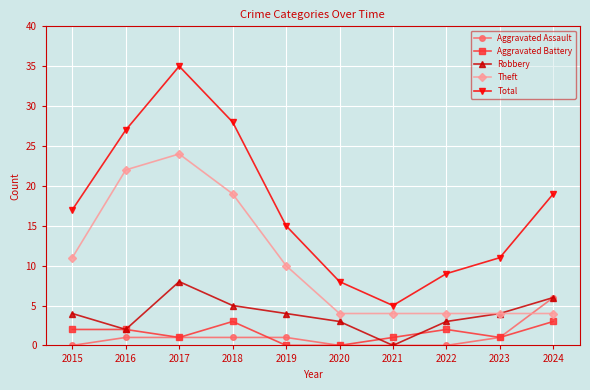

In Total, how many points are higher than both neighbors (excluding endpoints)?

1